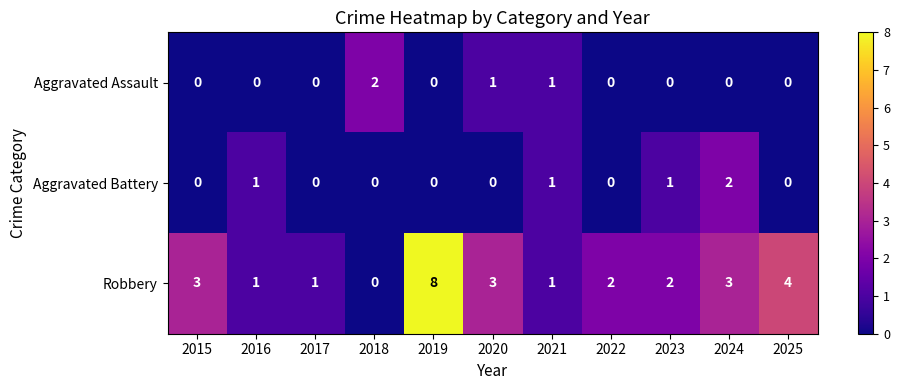

Count the Aggravated Assault values in the range 0 to 1.

10